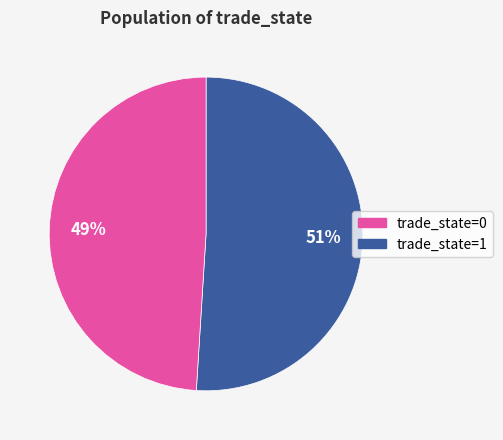

Is there any slice that represents more than half of the pie?

Yes